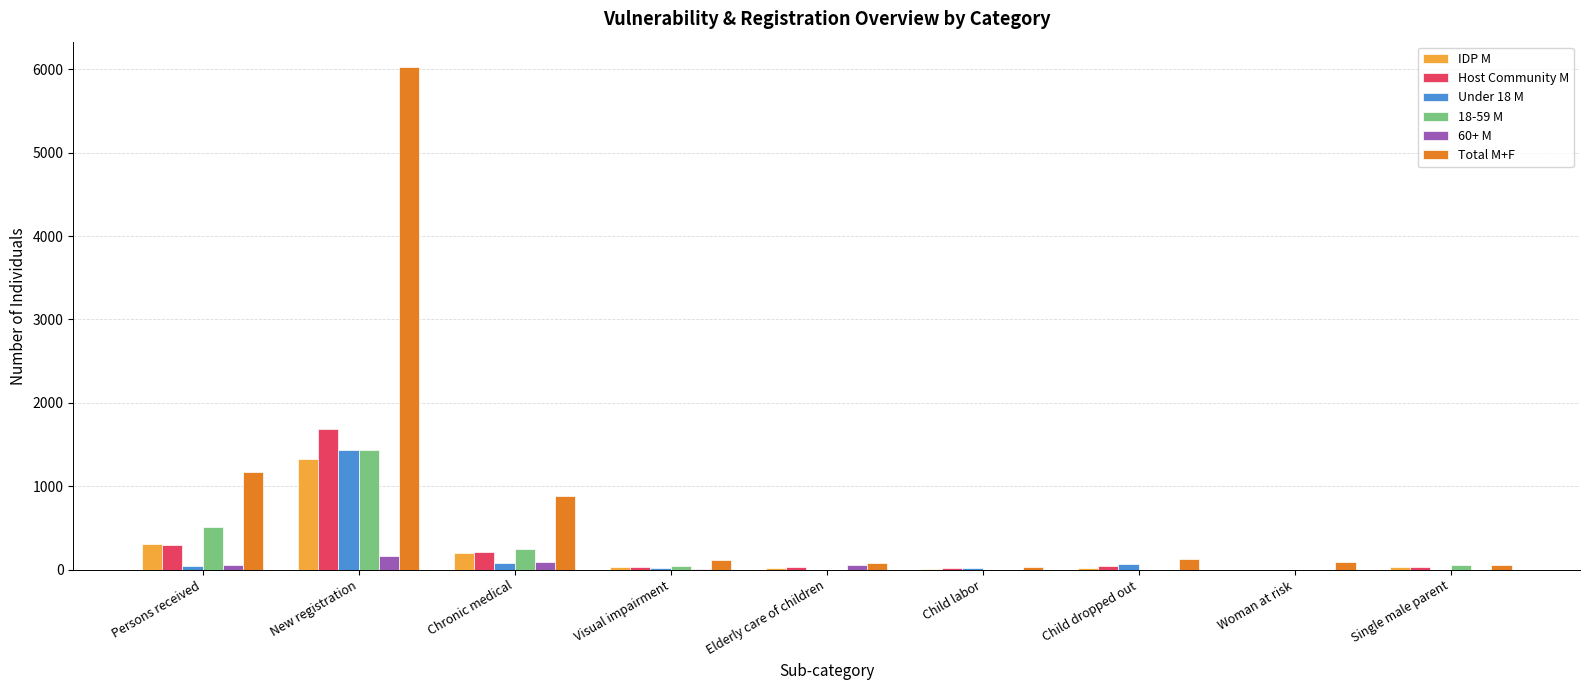

Which series has the largest range (max minus min)?

Total M+F